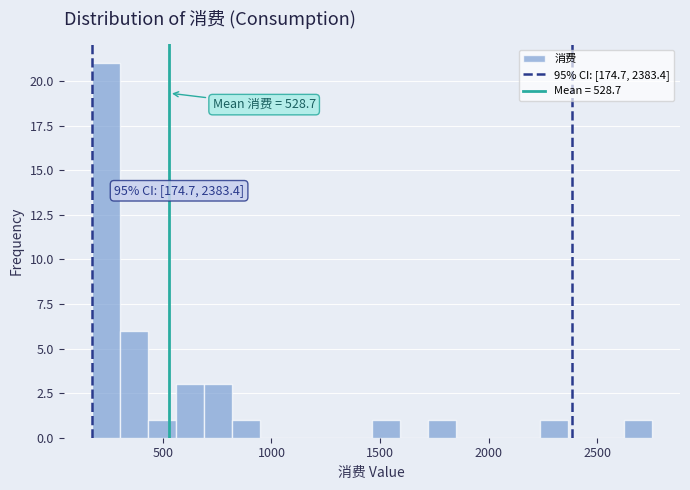

Read against the x-axis, roughly where is the centre of the tallest bar?

250